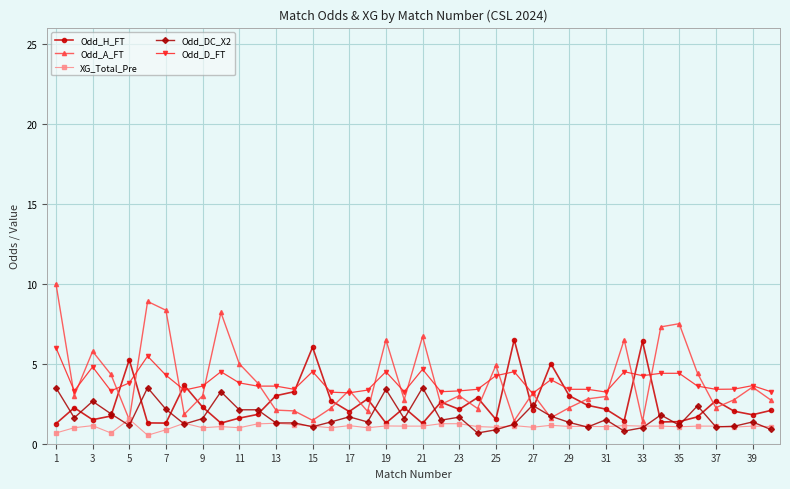

True or false: Odd_DC_X2 and Odd_D_FT intersect in this chart.

False